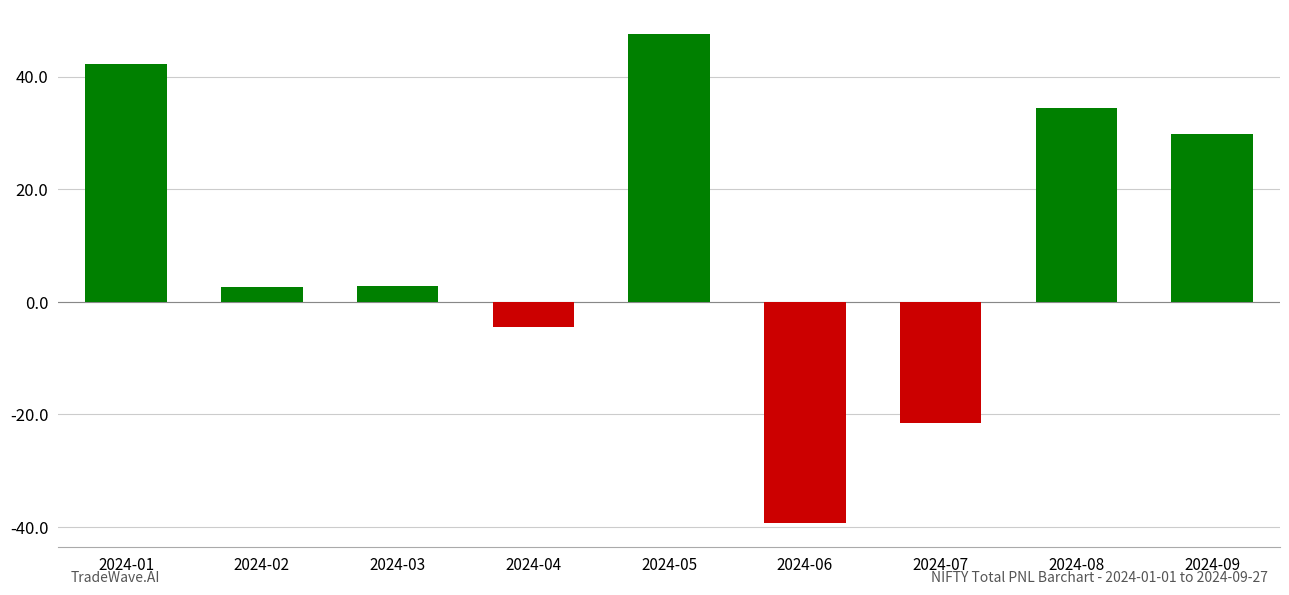

How many categories are shown in the chart?

9